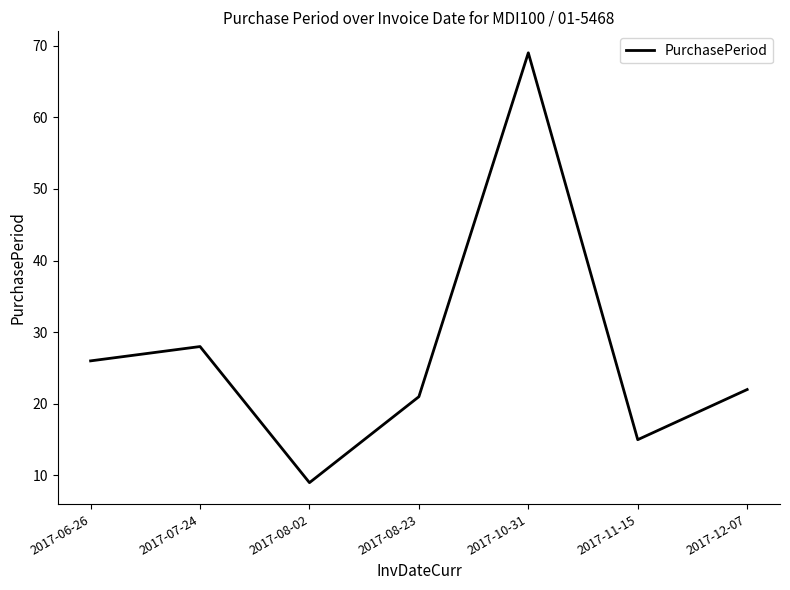

Reading right to left, transcribe all the data shown in this chart.

22	15	69	21	9	28	26